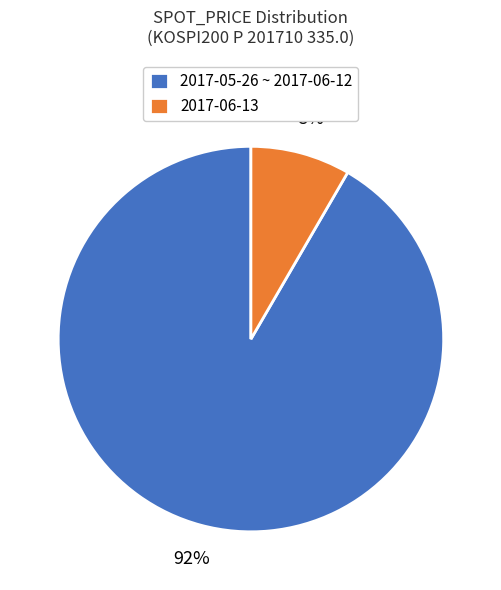

Count the number of slices in the pie.

2